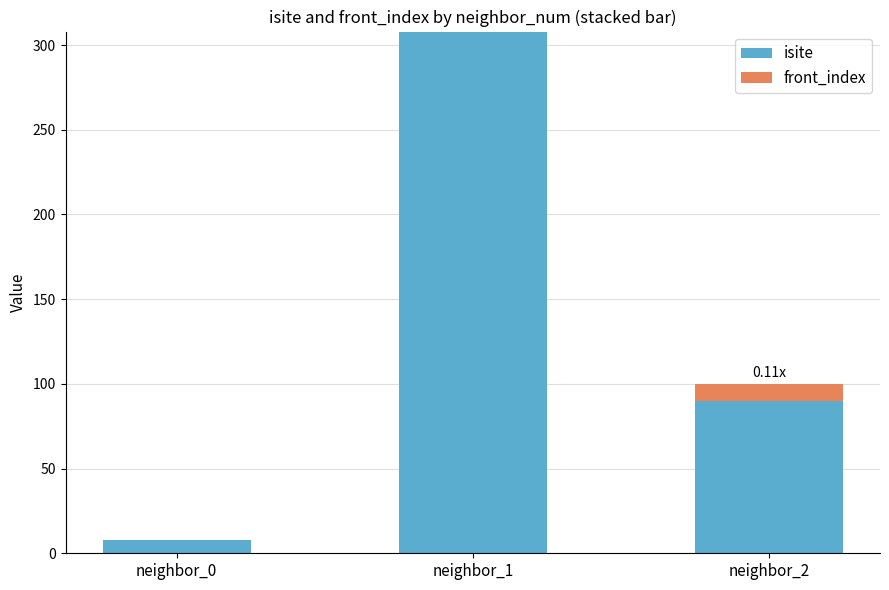

At which category is the sum across all series the highest?

neighbor_1